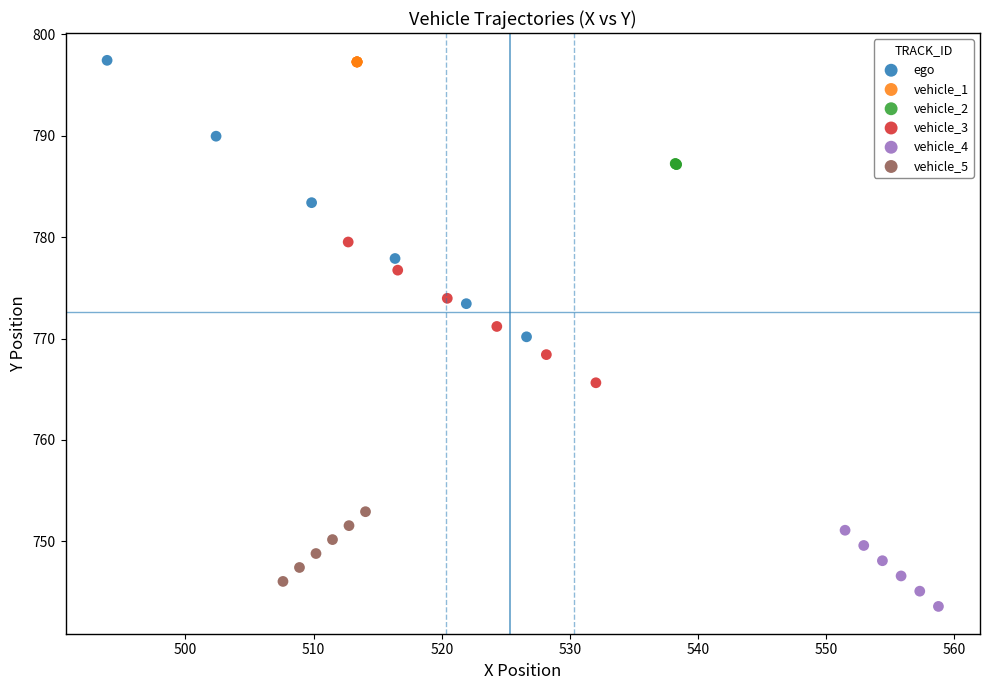

Which series contains the lowest Y value?

vehicle_4